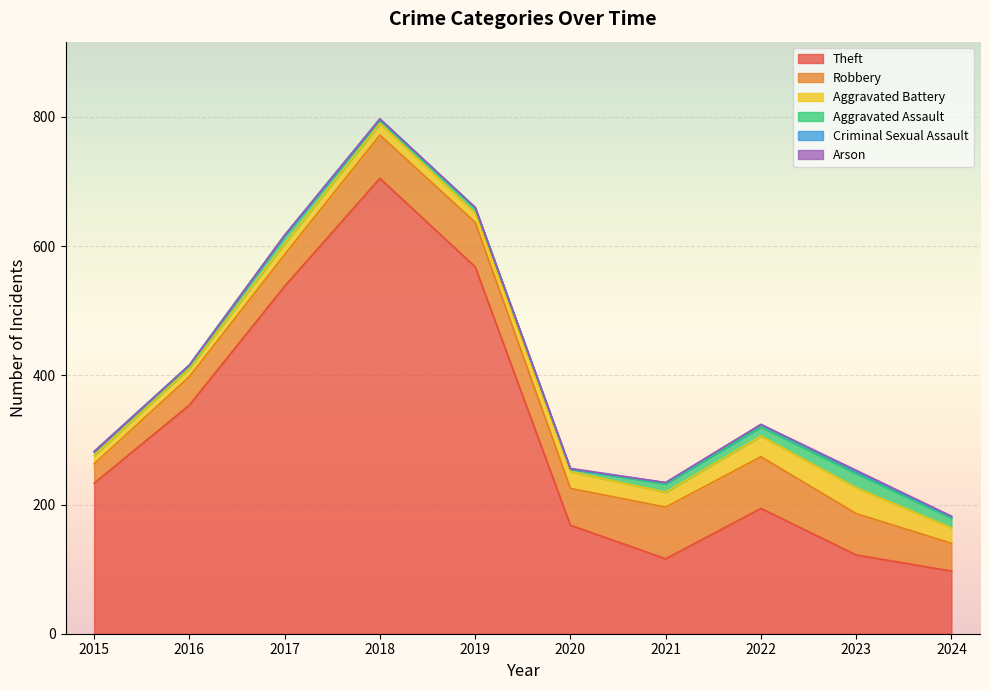

What is the approximate value of Aggravated Battery at 2019?

14